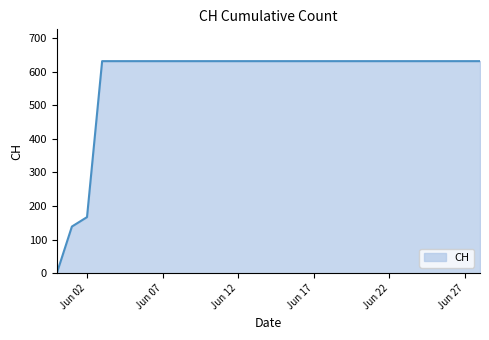

What is the maximum value shown in the chart?

631